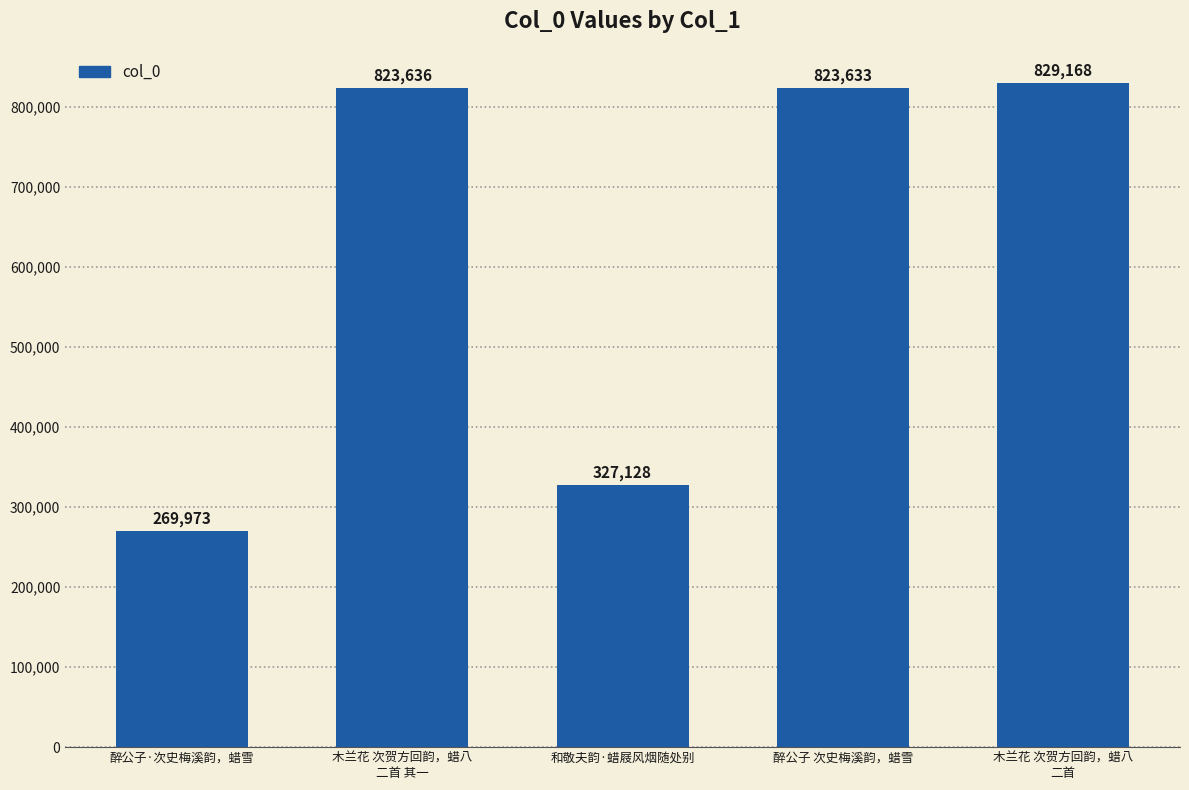

Between 醉公子 次史梅溪韵，蜡雪 and 木兰花 次贺方回韵，蜡八
二首 其一, which is larger?

木兰花 次贺方回韵，蜡八
二首 其一